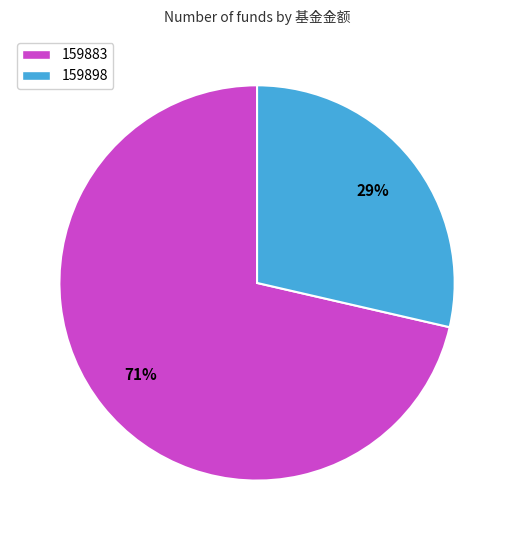

Combined, do 159898 and 159883 account for over 50%?

Yes